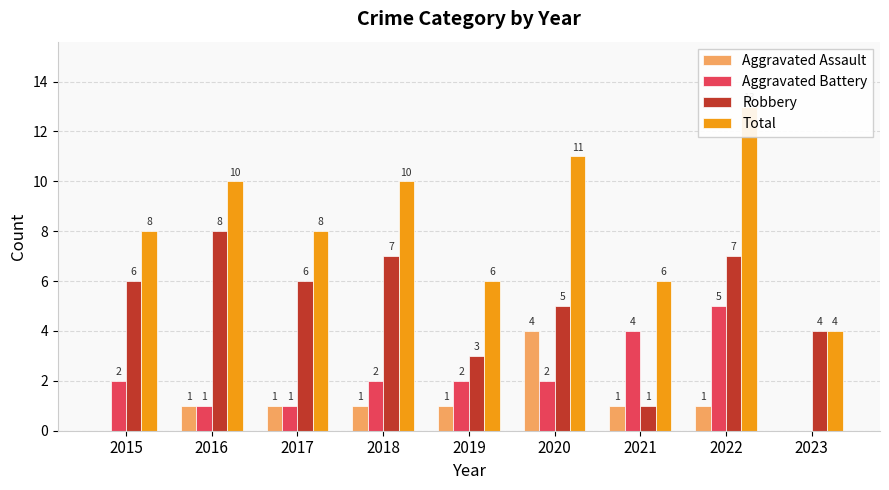

How many bars are there in each group?

4